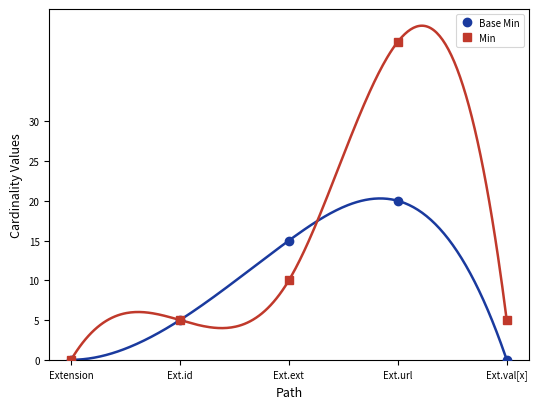

How many Base Min values are between 0 and 15?

4